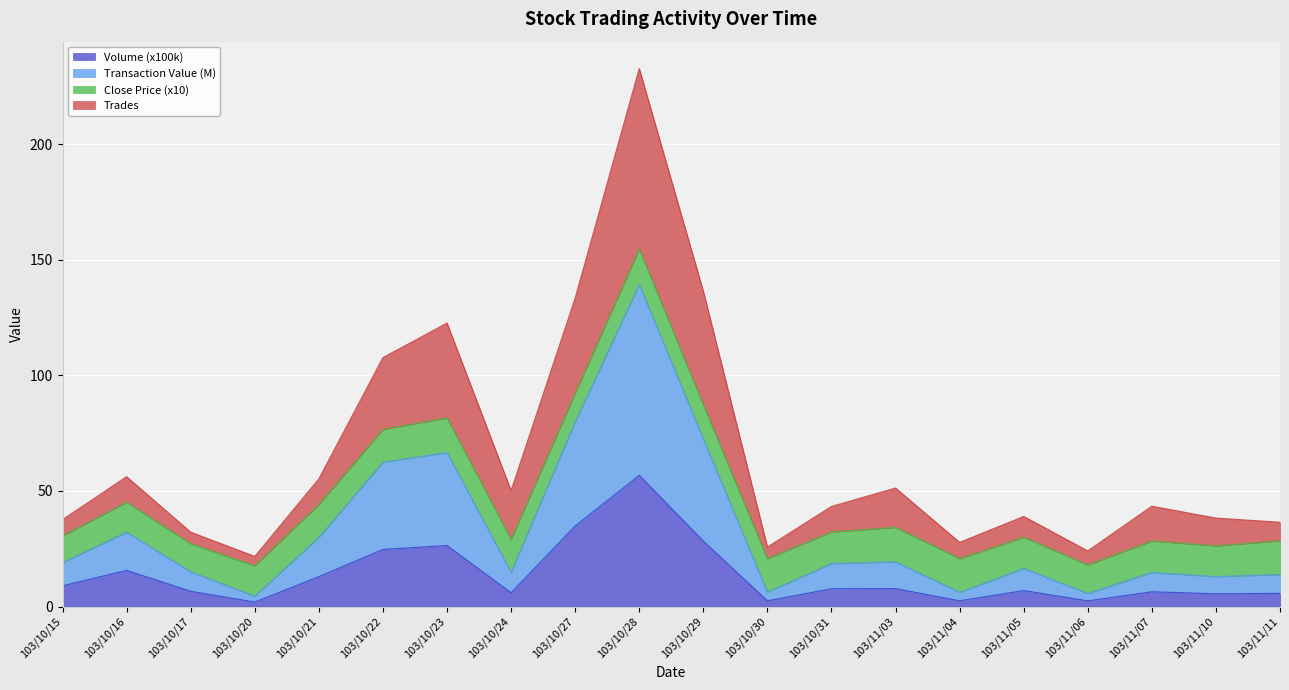

Does the chart display data point markers on the line(s)?

No